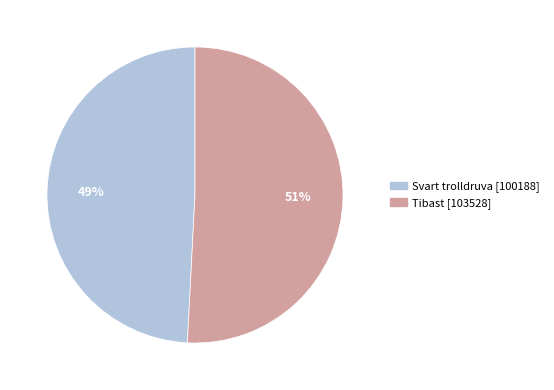

To the nearest percent, what is the average slice percentage?

50%